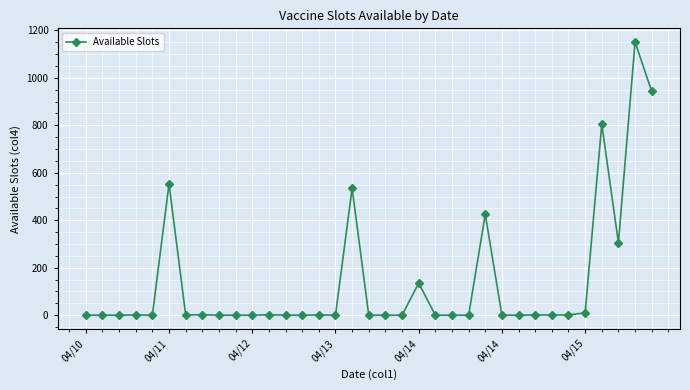

What is the value of the 31st point from the left?

10